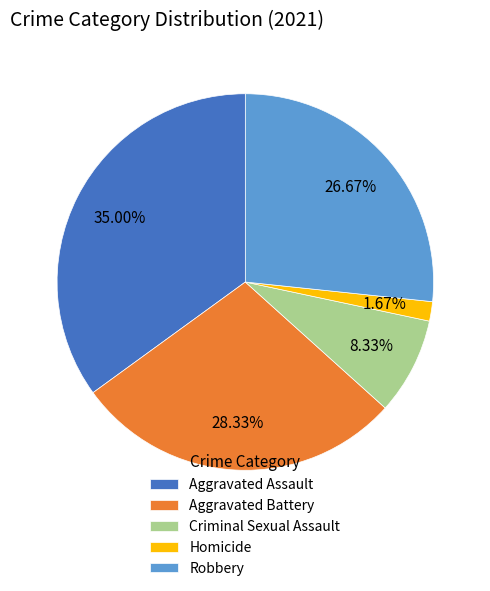

Do Robbery and Homicide together represent more than half of the pie?

No